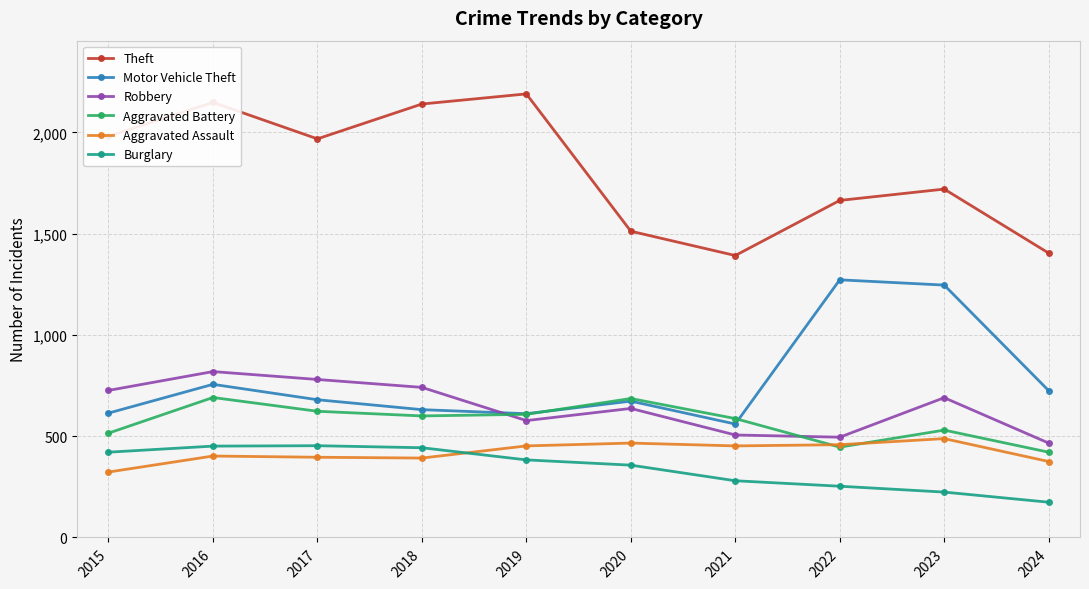

Which series has the largest total across all categories?

Theft